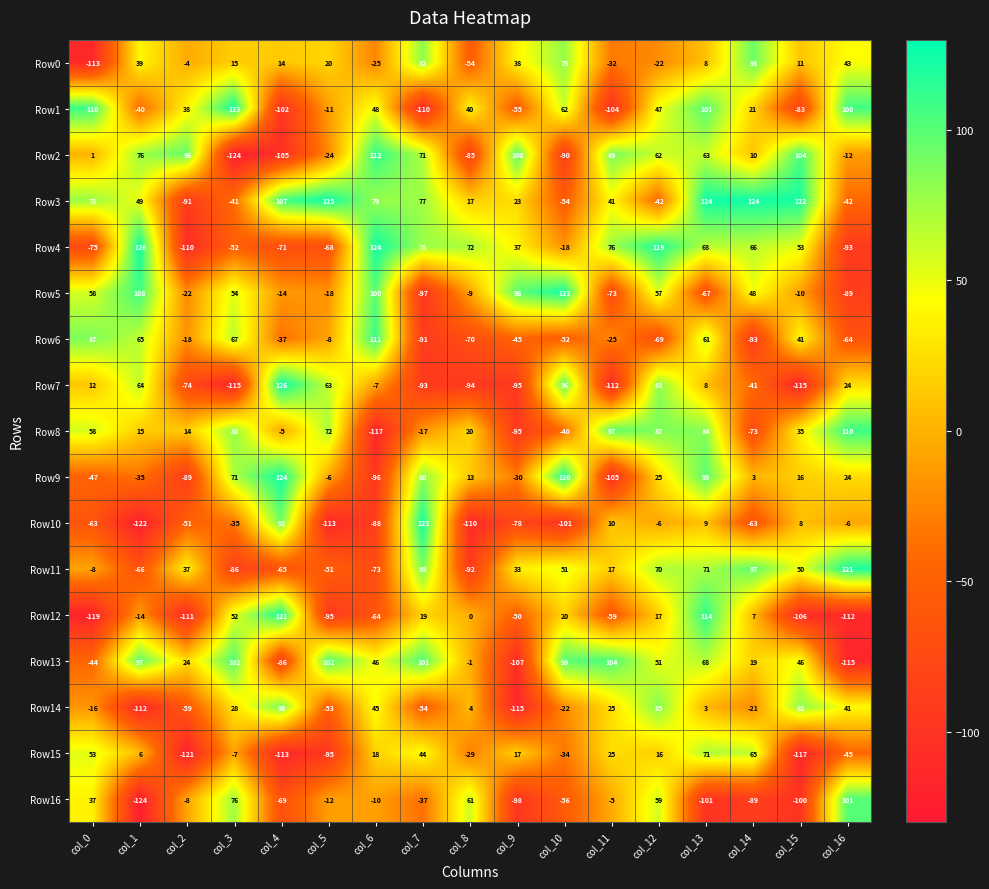

What is the lowest value of the Row3 series?

-91